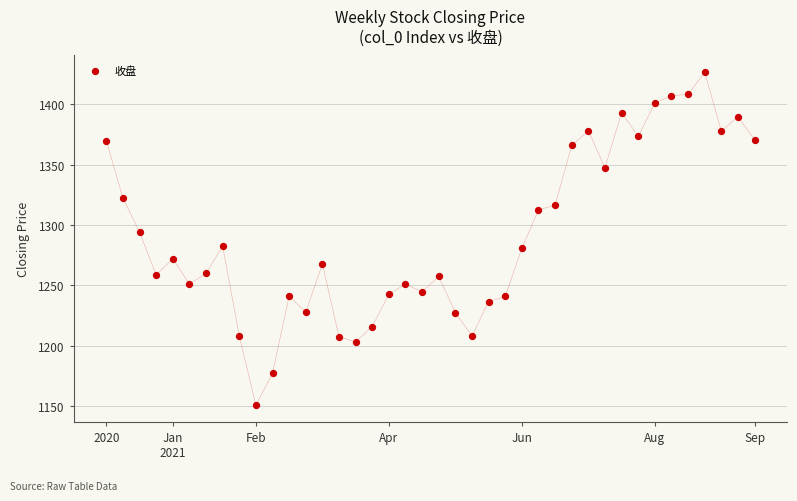

What is the range of Y values (max minus min)?

275.9